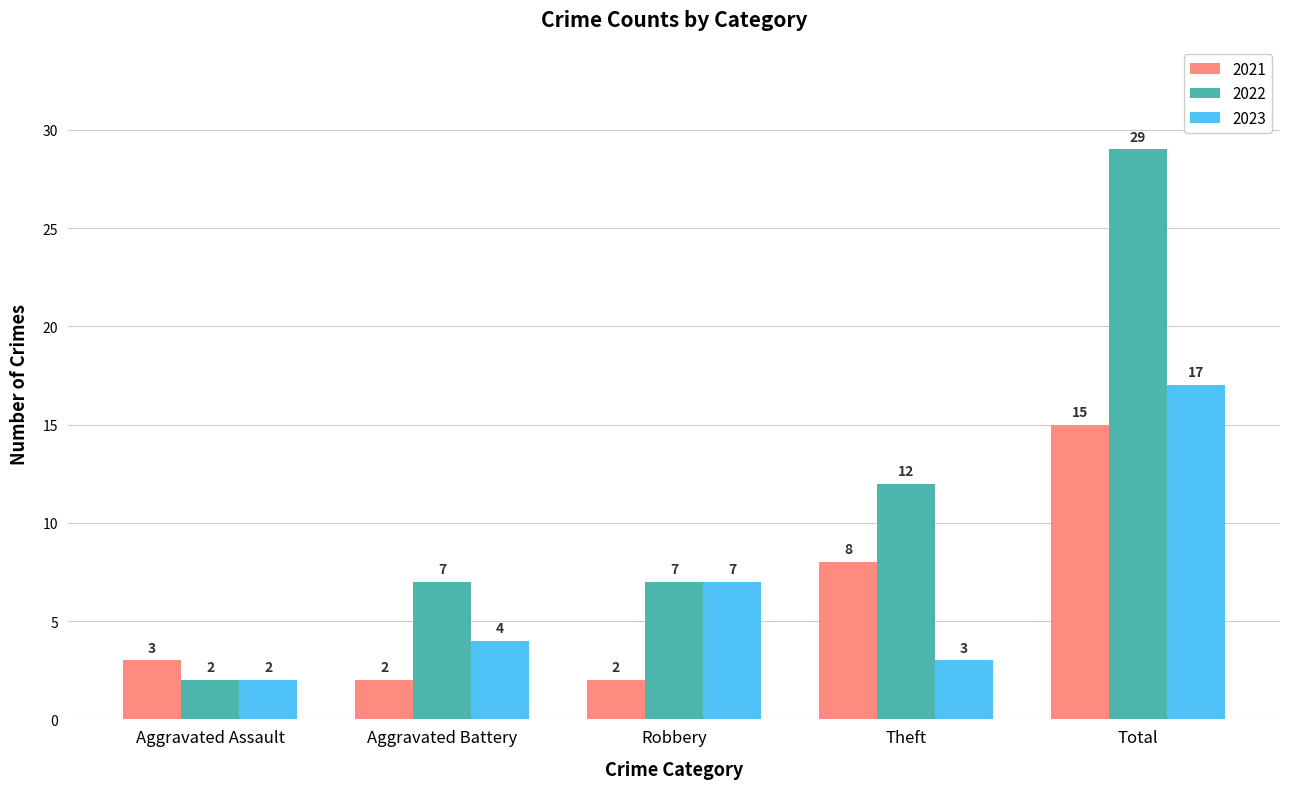

What is the greatest value displayed?

29